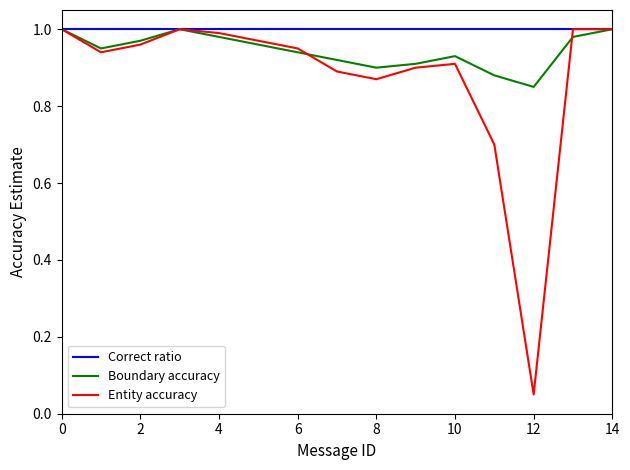

What are all the series names shown in the legend?

Correct ratio, Boundary accuracy, Entity accuracy